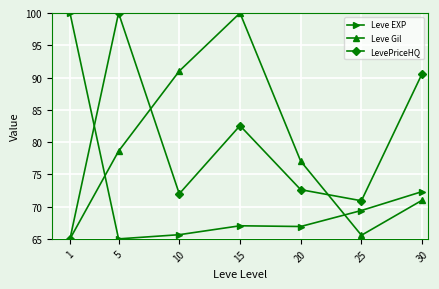

What is the highest value of the Leve Gil series?

100.0